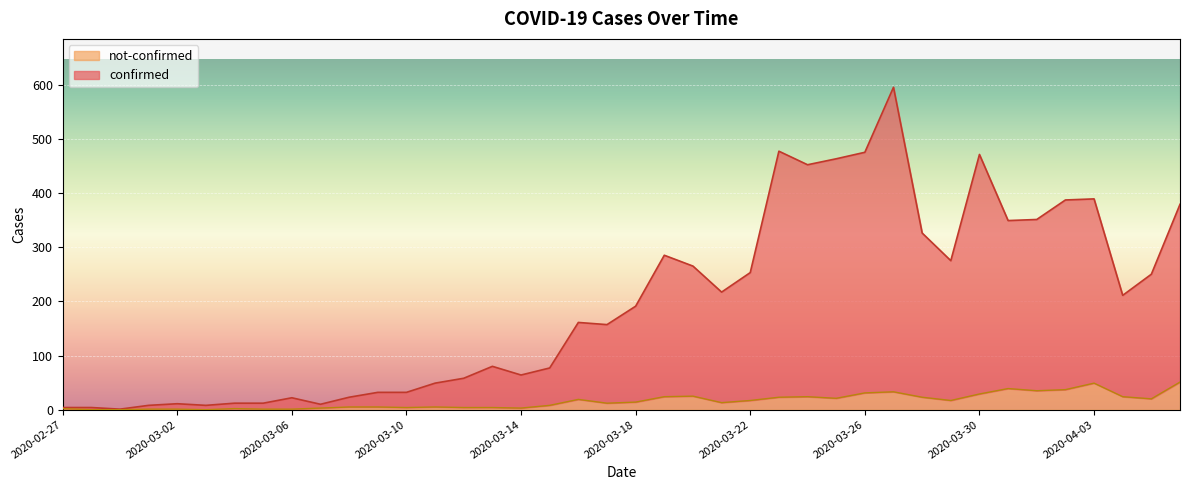

What is the difference between the confirmed values at 2020-03-28 and 2020-03-16?

165